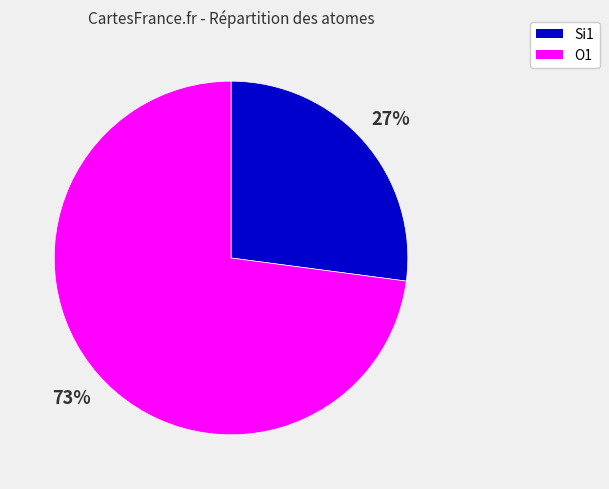

To the nearest percent, what is the difference between the largest and smallest slice percentages?

46%